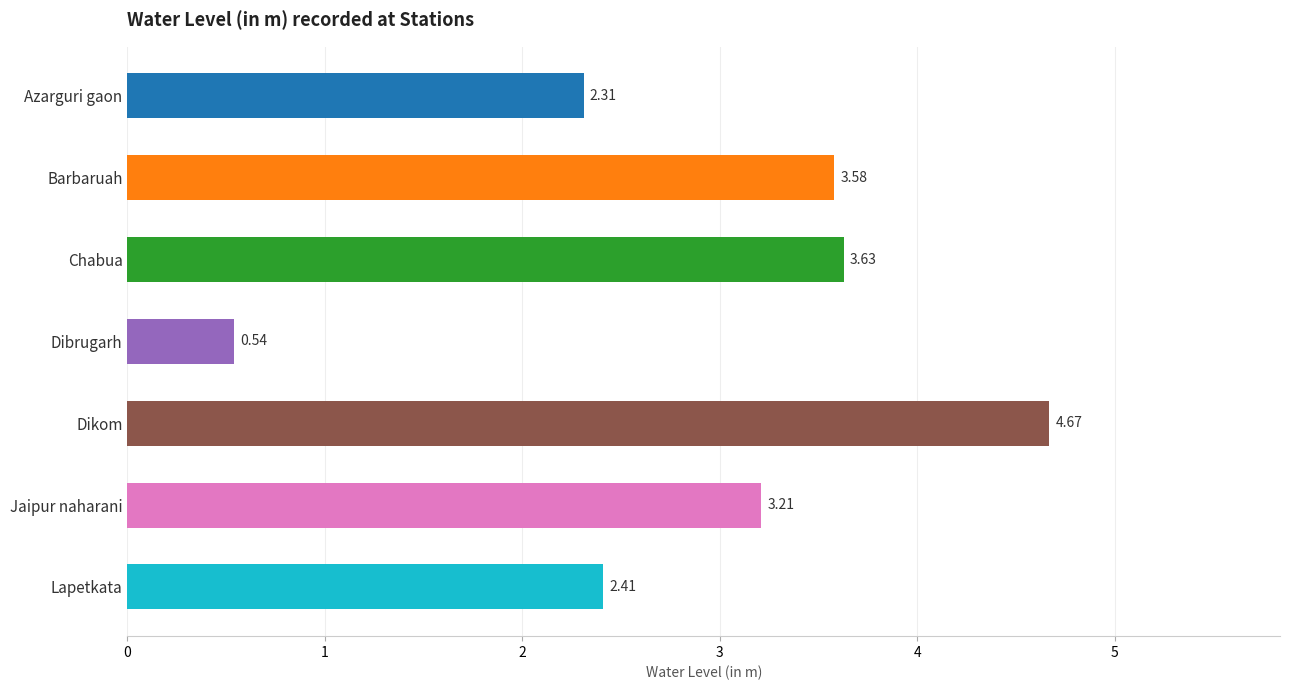

What is the difference between the maximum and minimum values?

4.1